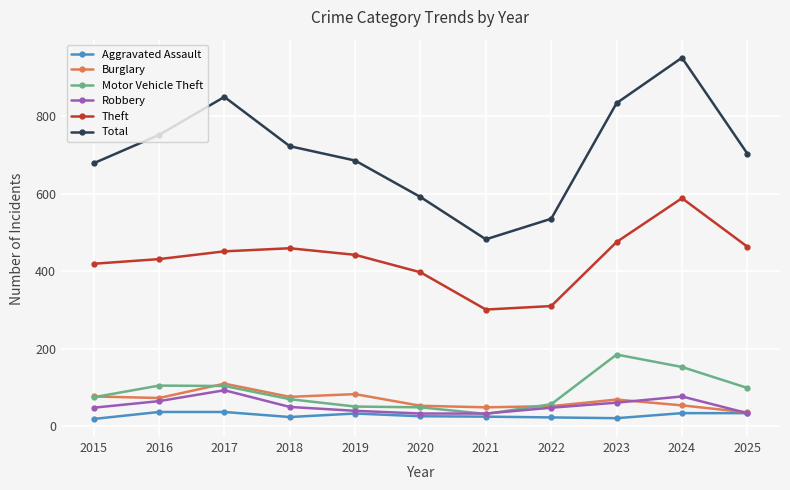

The Motor Vehicle Theft series shows 12 at 2019. True or false?

False